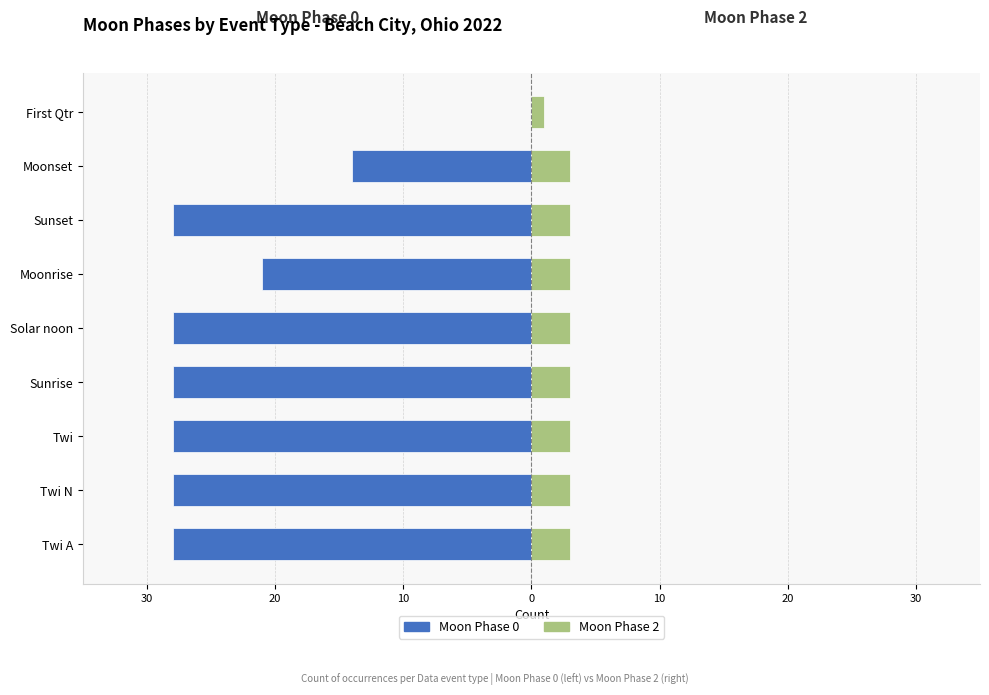

The value of Moon Phase 2 at Moonset is 2. True or false?

False